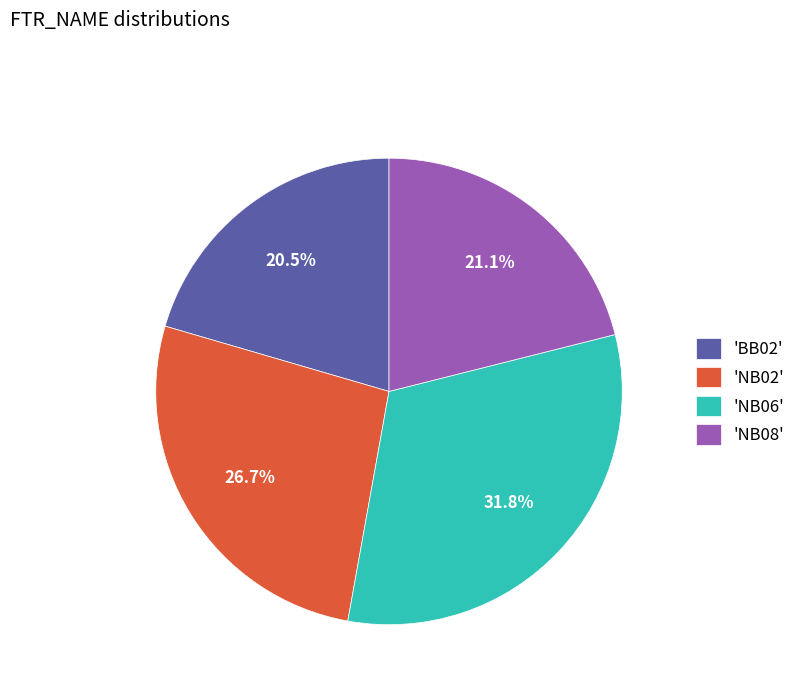

What is the smallest slice in the pie chart?

'BB02'